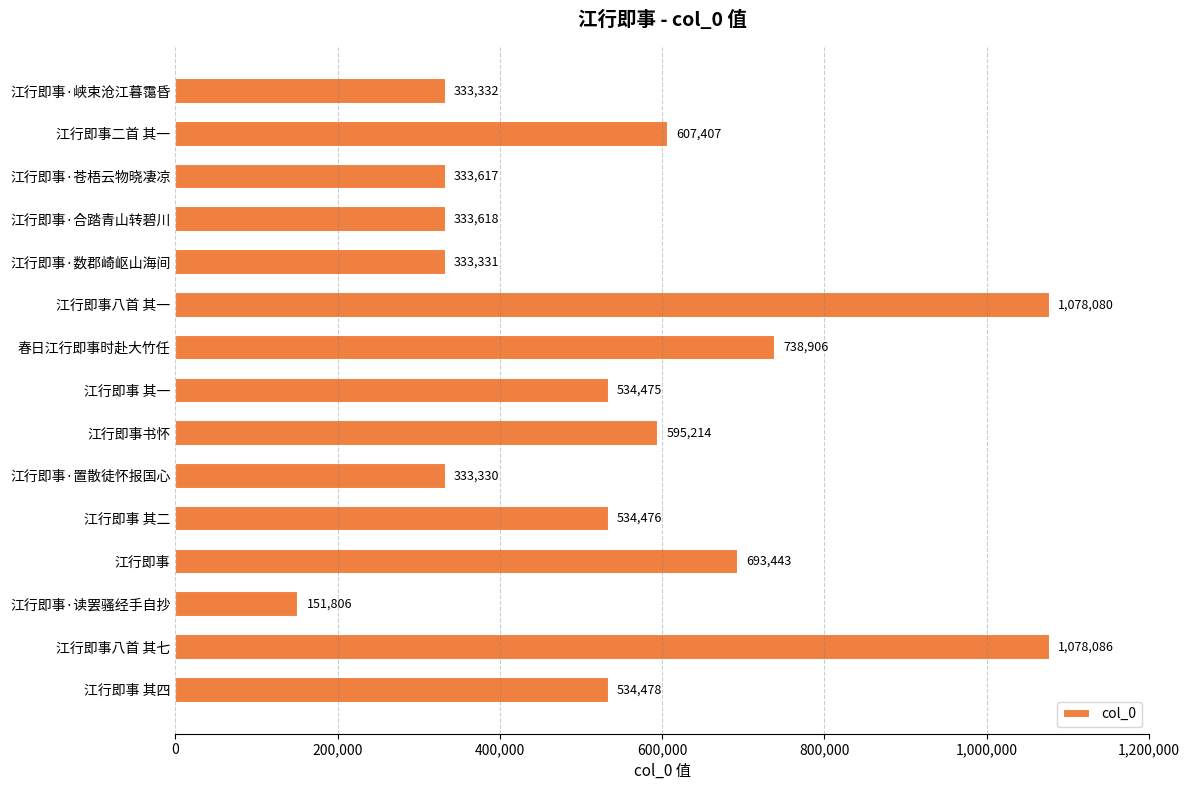

Which label corresponds to the smallest value in the chart?

江行即事·读罢骚经手自抄